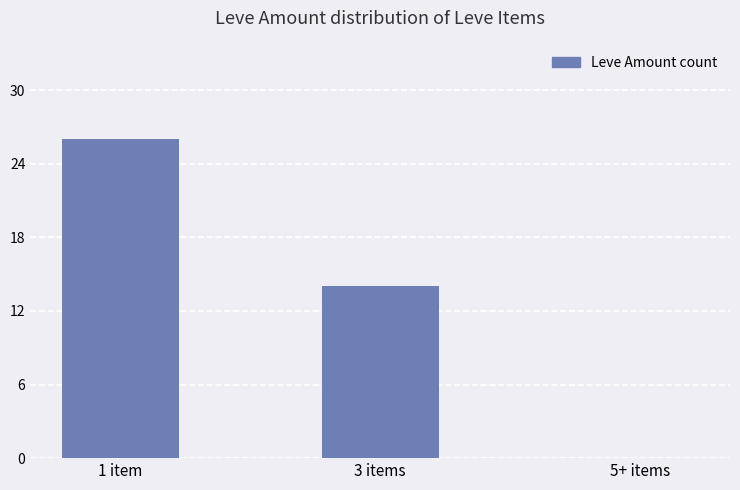

How many positive values are there?

2